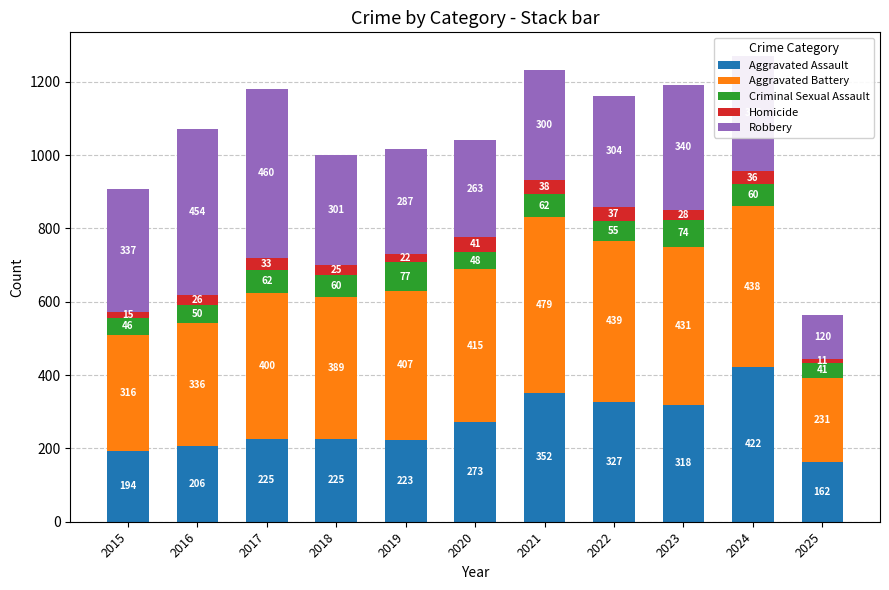

How many data points in Aggravated Assault are less than 225?

4